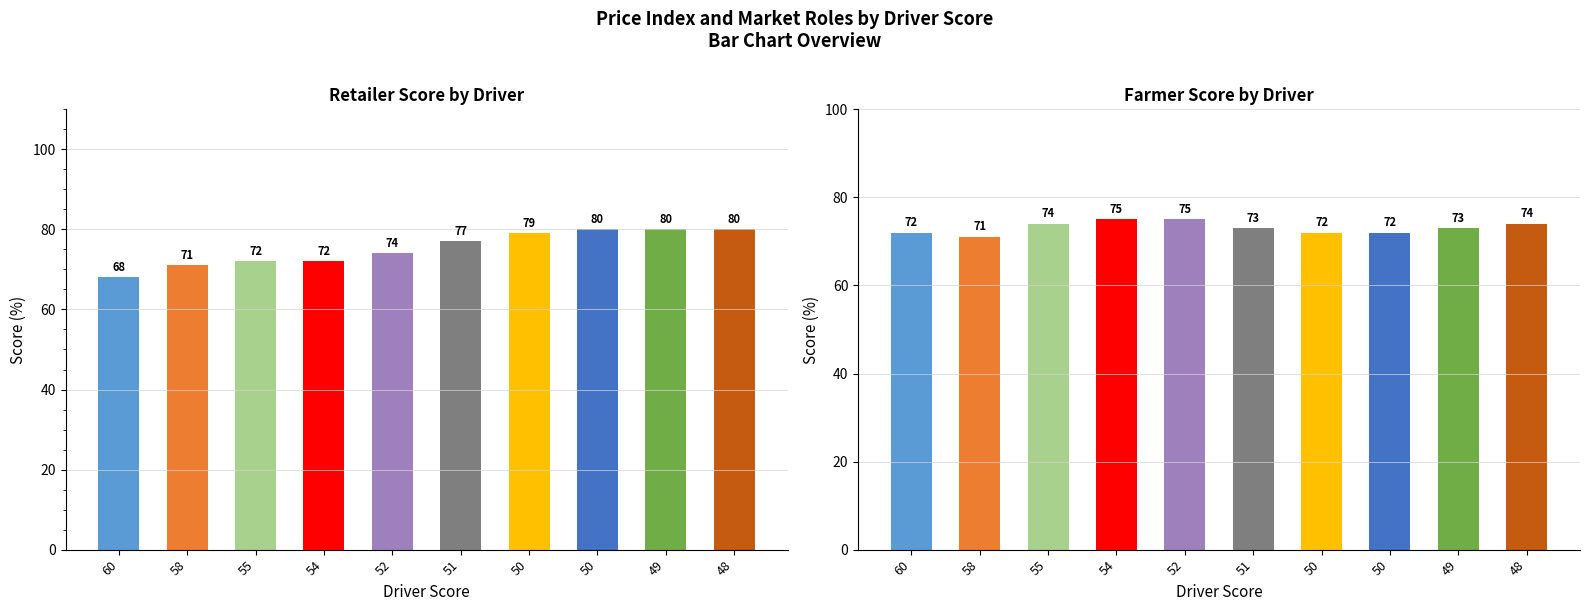

What is the minimum value shown in the chart?

68